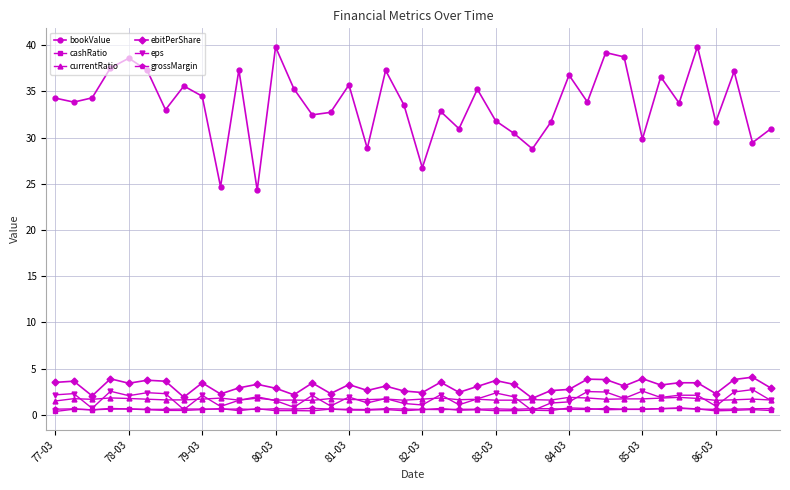

Which series has the largest total across all categories?

bookValue